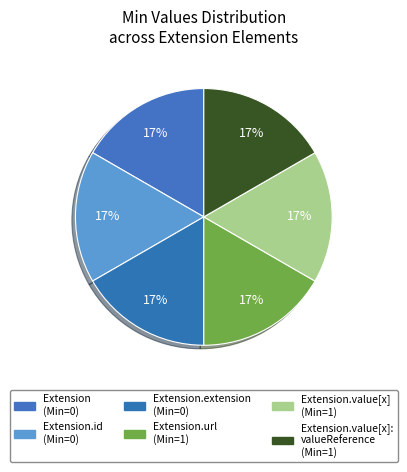

What is the largest slice in the pie chart?

Extension.url